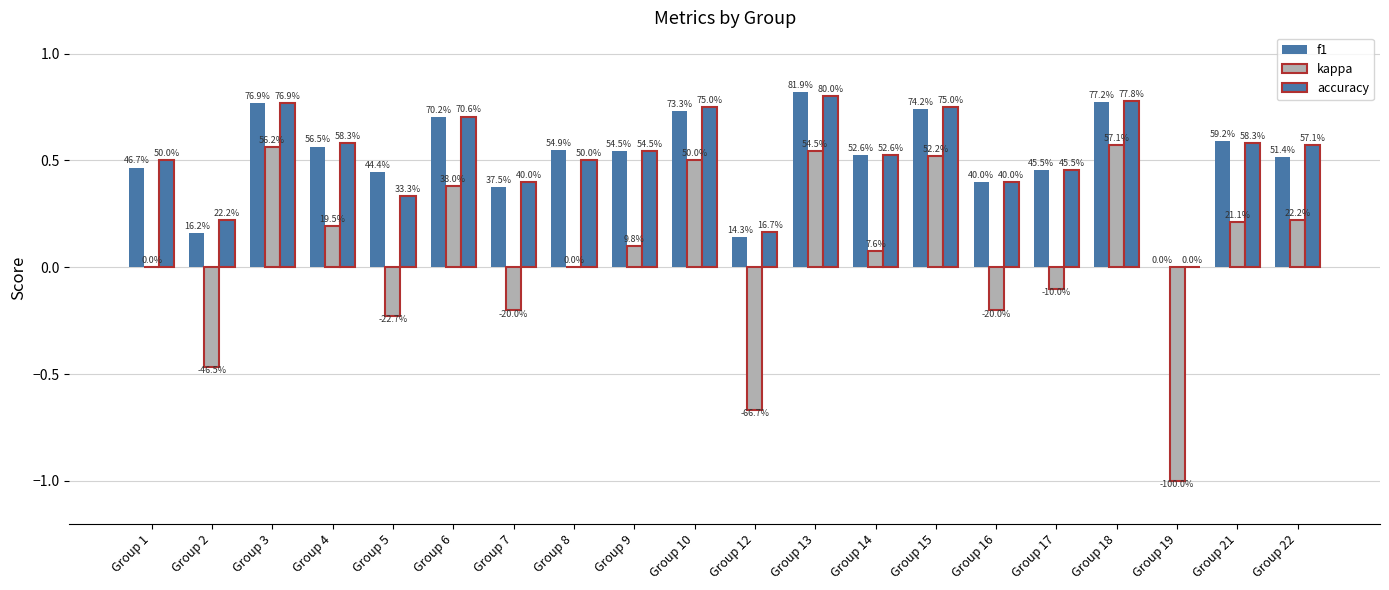

Are the bars horizontal?

No